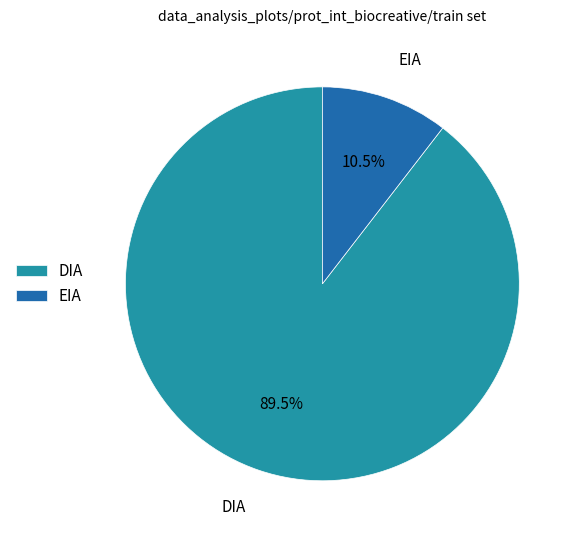

Is it true that EIA is 1% of the pie?

False